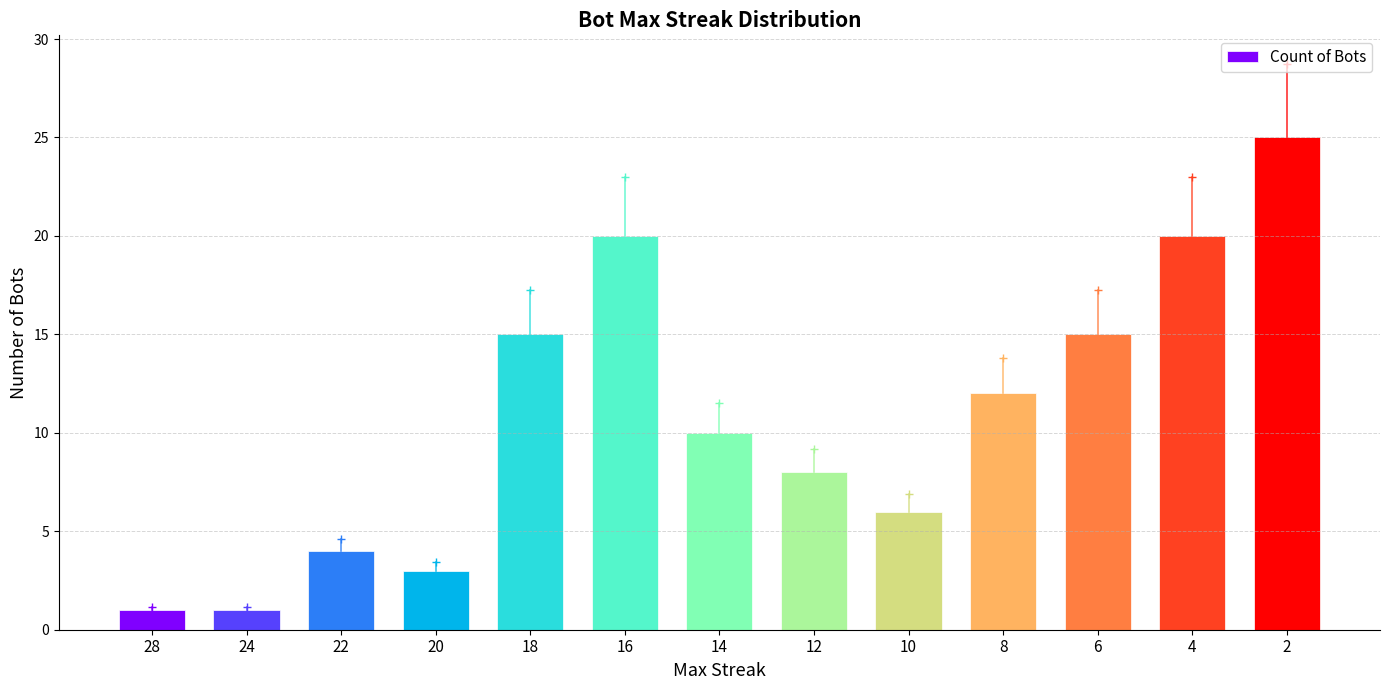

Where does the data first go above 10?

18